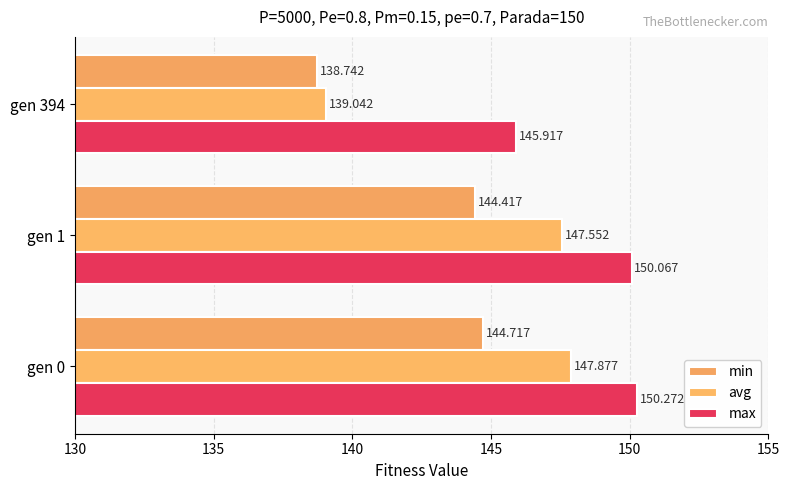

How many values in the avg series are below 147?

1